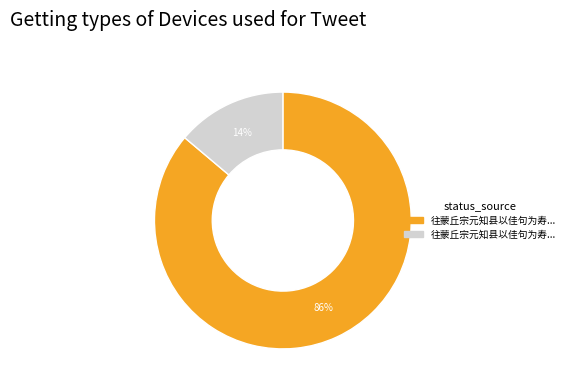

To the nearest percent, what is the difference between the largest and smallest slice percentages?

72%